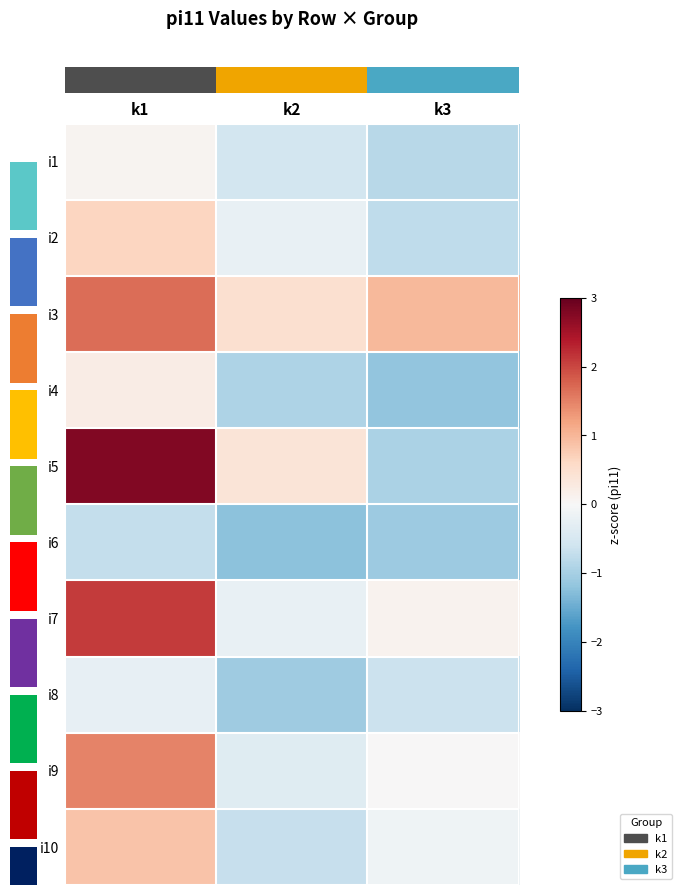

Reading left to right, transcribe all the data shown in this chart.

row_0: k1=0.1	k2=-0.6	k3=-0.8
row_1: k1=0.6	k2=-0.2	k3=-0.8
row_2: k1=1.7	k2=0.5	k3=1.0
row_3: k1=0.2	k2=-0.9	k3=-1.2
row_4: k1=2.8	k2=0.4	k3=-1.0
row_5: k1=-0.7	k2=-1.2	k3=-1.1
row_6: k1=2.1	k2=-0.2	k3=0.1
row_7: k1=-0.3	k2=-1.1	k3=-0.7
row_8: k1=1.5	k2=-0.4	k3=0.0
row_9: k1=0.8	k2=-0.7	k3=-0.1